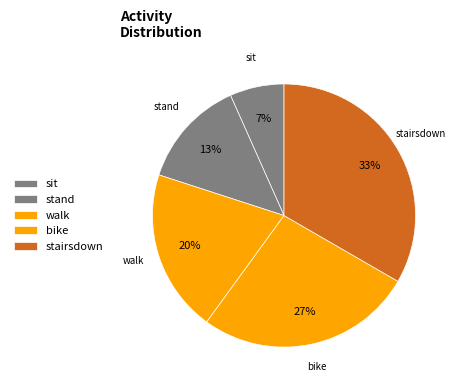

Is there a majority slice in this chart?

No